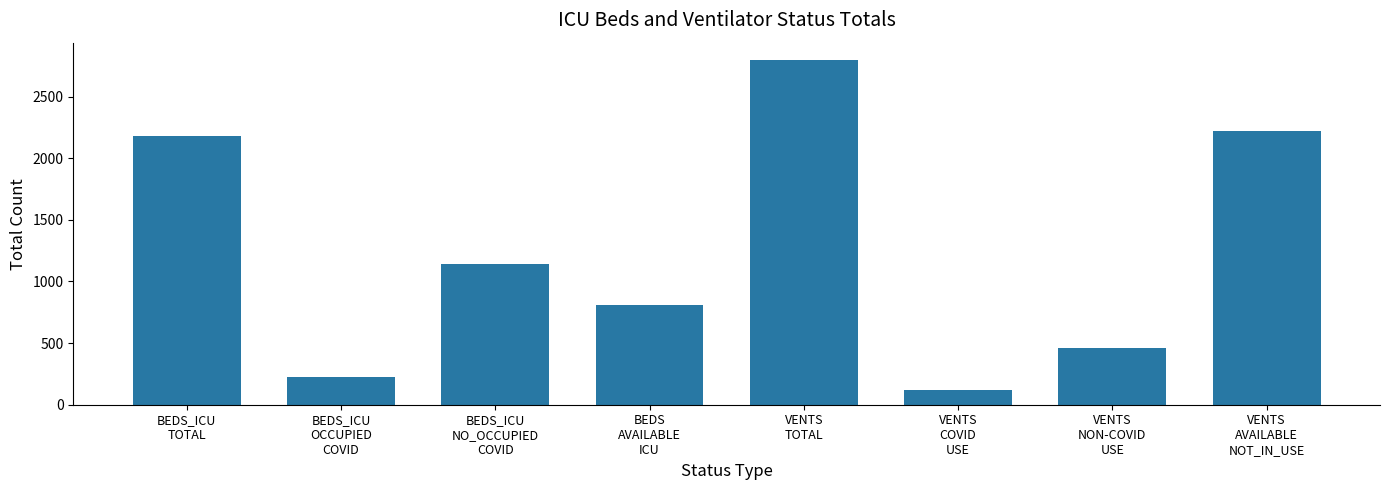

The chart shows a value of 1267 at VENTS
TOTAL. True or false?

False